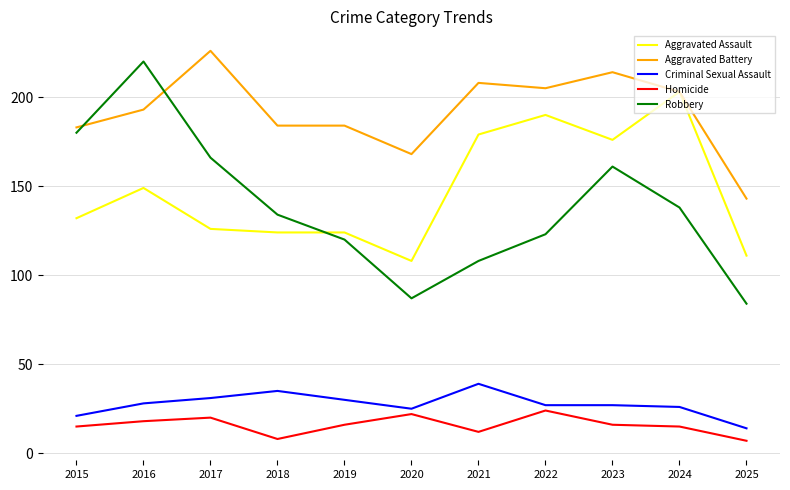

Between which two adjacent categories do Robbery and Aggravated Battery first intersect?

2015 and 2016